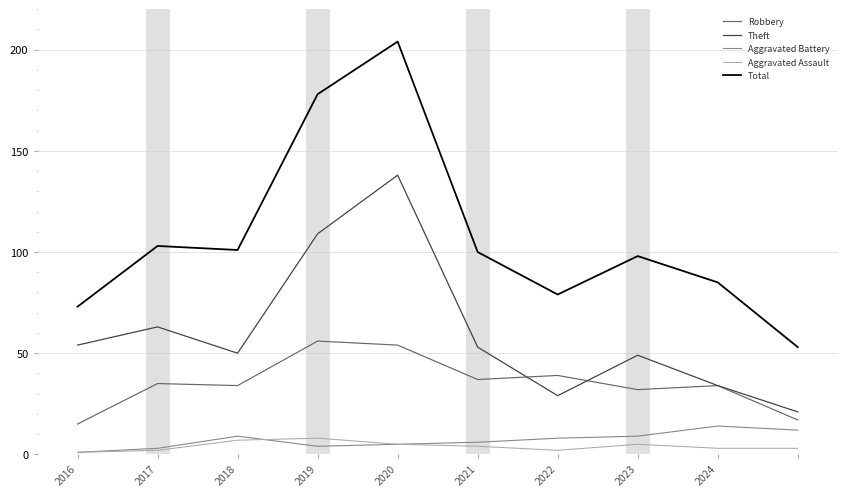

What is the greatest value displayed?

204